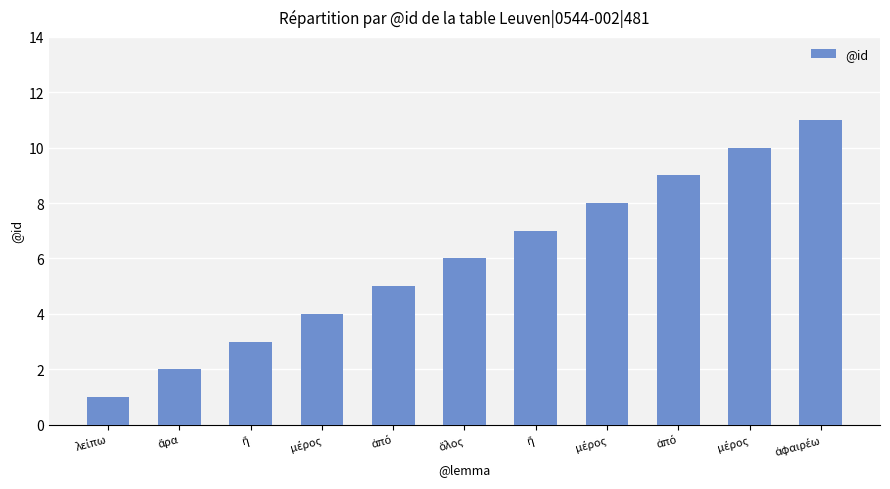

Count the values in the range 3 to 9.

7